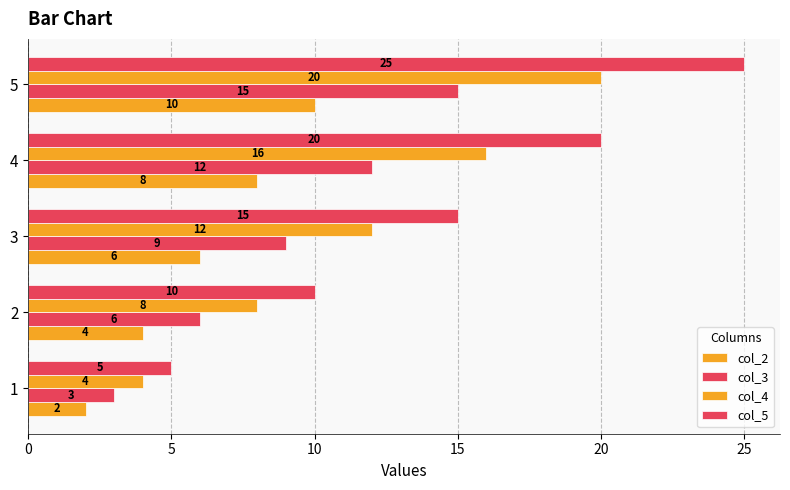

What is the value of the col_5 bar at the 1st from the left?

5